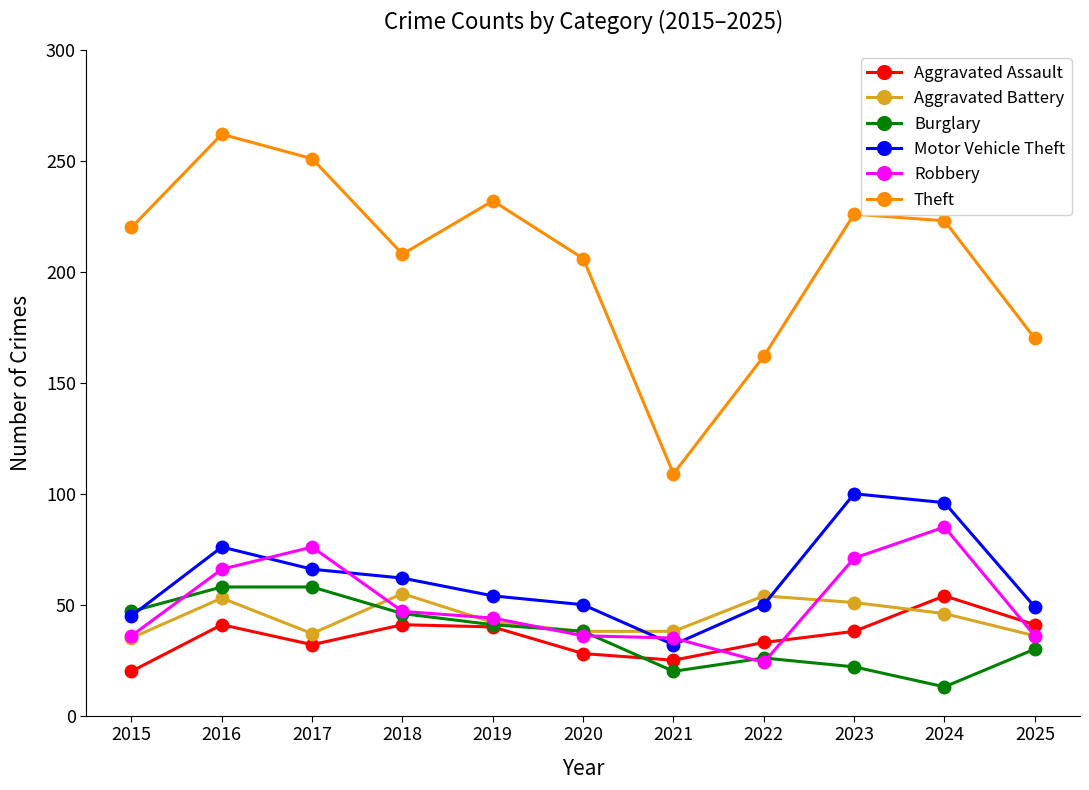

True or false: Theft and Robbery intersect in this chart.

False